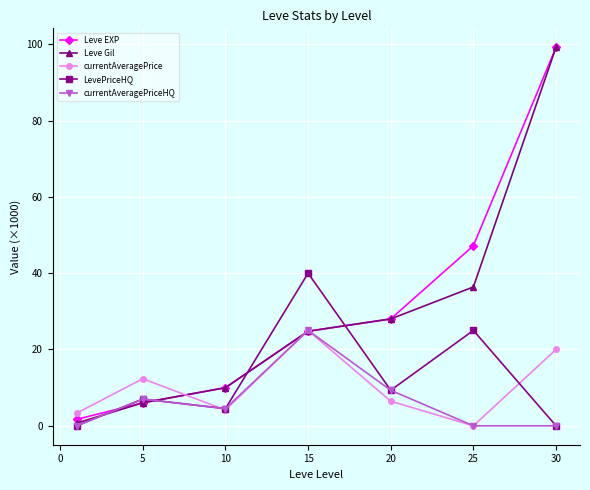

What is the highest value of the LevePriceHQ series?

40.0